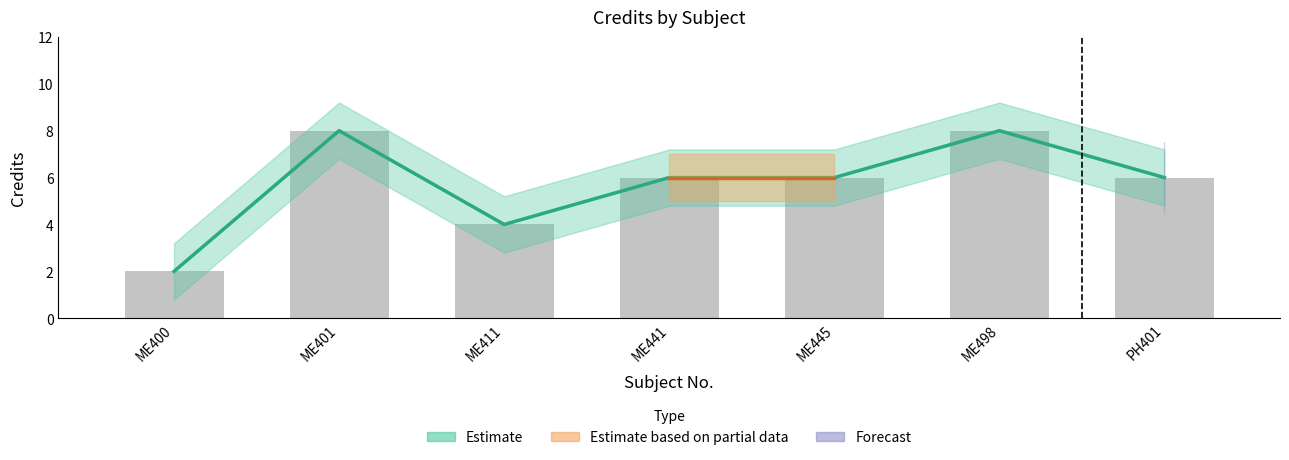

The value at ME498 is 8. True or false?

True